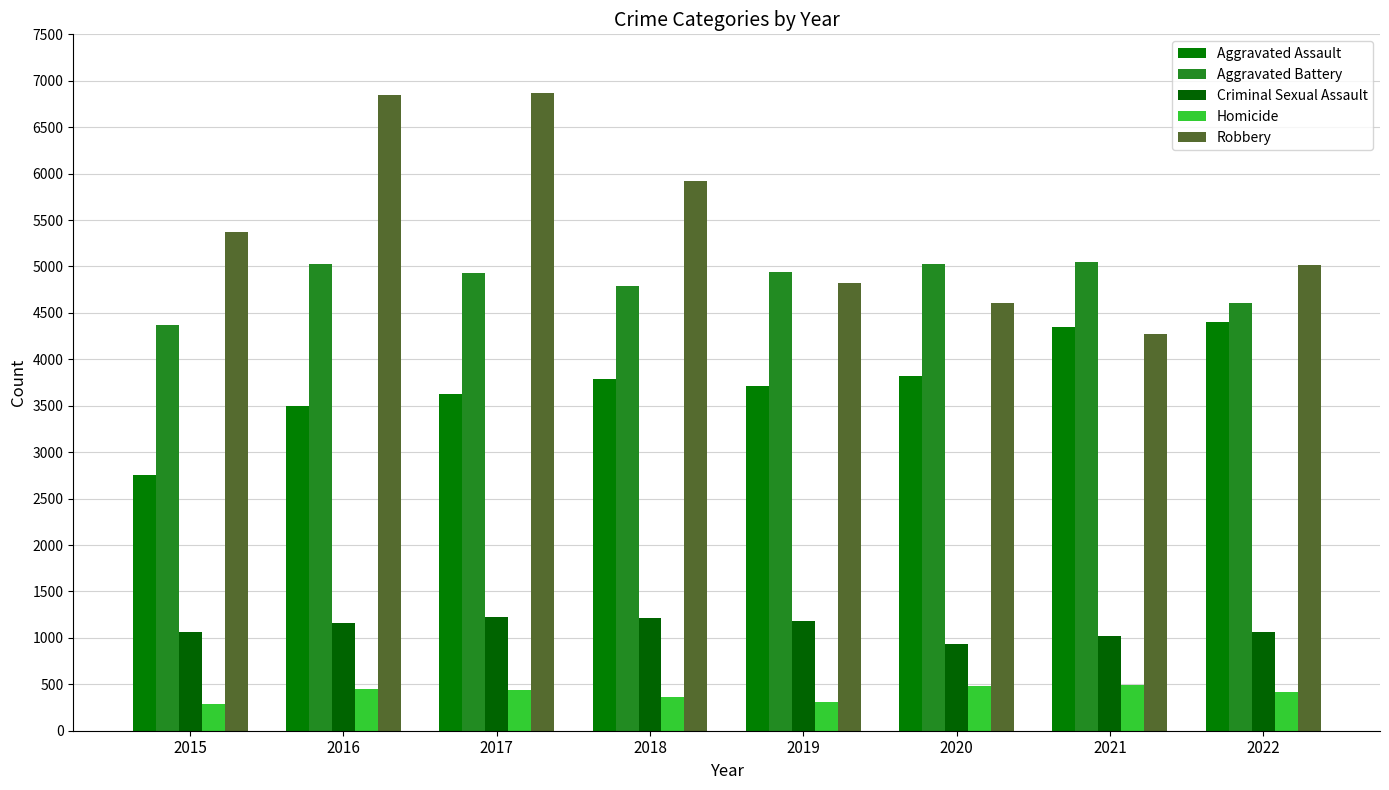

The value of Criminal Sexual Assault at 2015 is 1409. True or false?

False